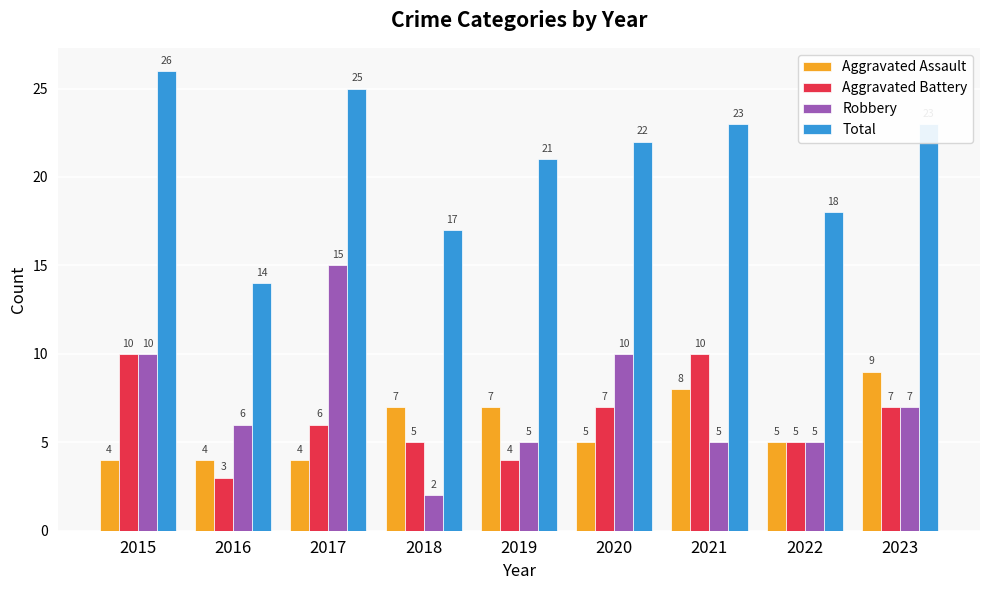

List the series in order of their peak value, lowest first.

Aggravated Assault, Aggravated Battery, Robbery, Total